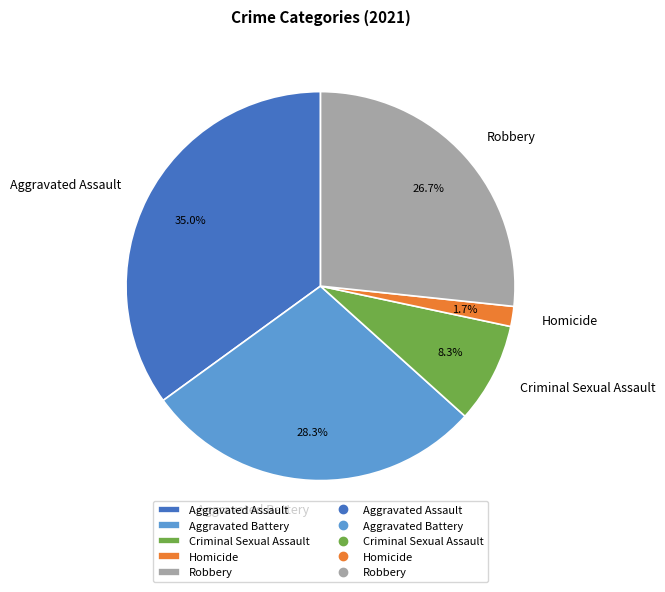

Which category has the biggest portion of the pie?

Aggravated Assault